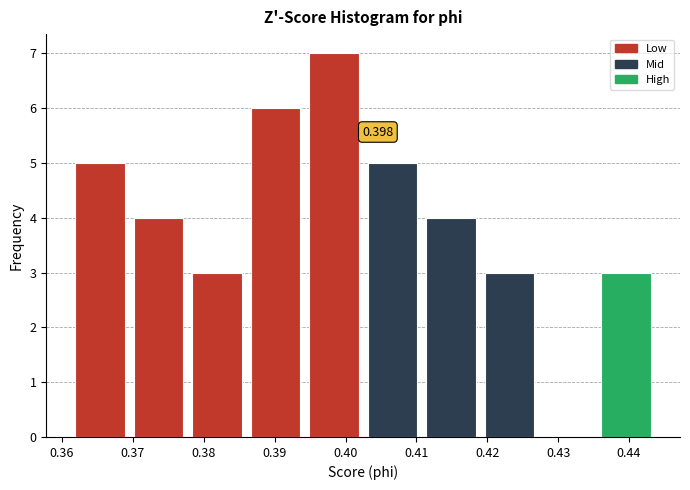

Over which range of the x-axis is the bar tallest?

0.394 to 0.402